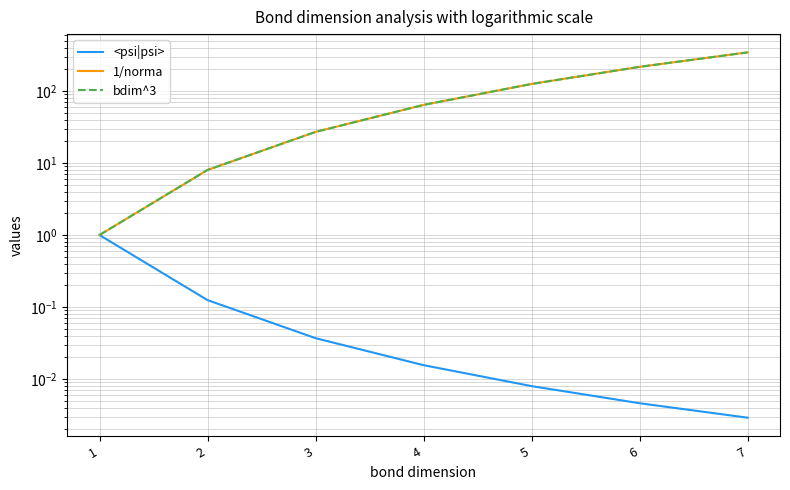

How many lines are shown in the chart?

3